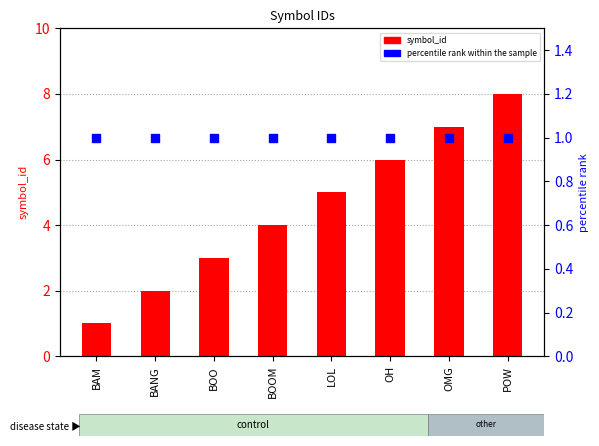

Which series reaches the minimum Y coordinate?

symbol_id